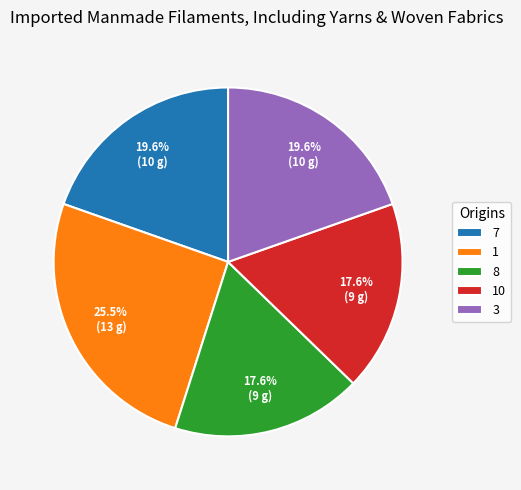

What percentage is NOT represented by 3?

80.4%